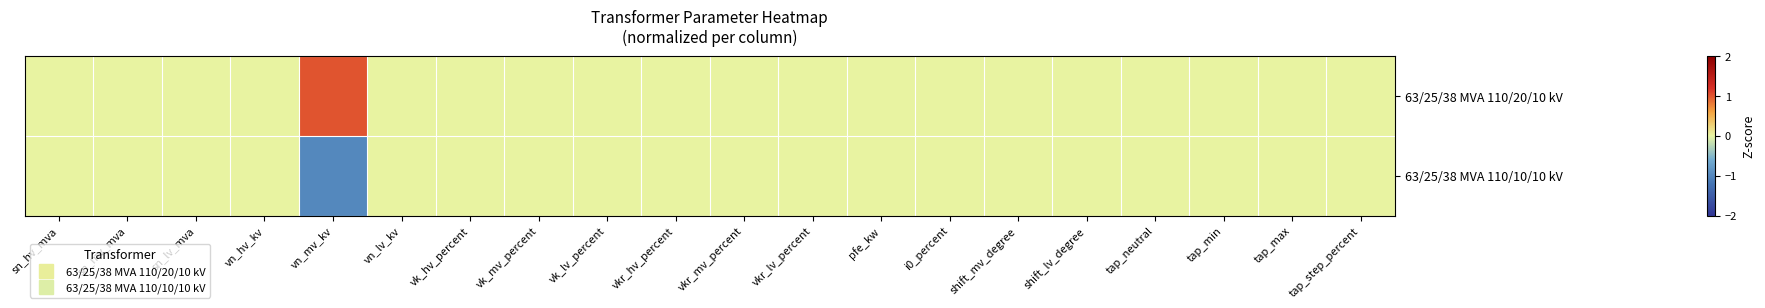

Which series has the largest total across all categories?

63/25/38 MVA 110/20/10 kV